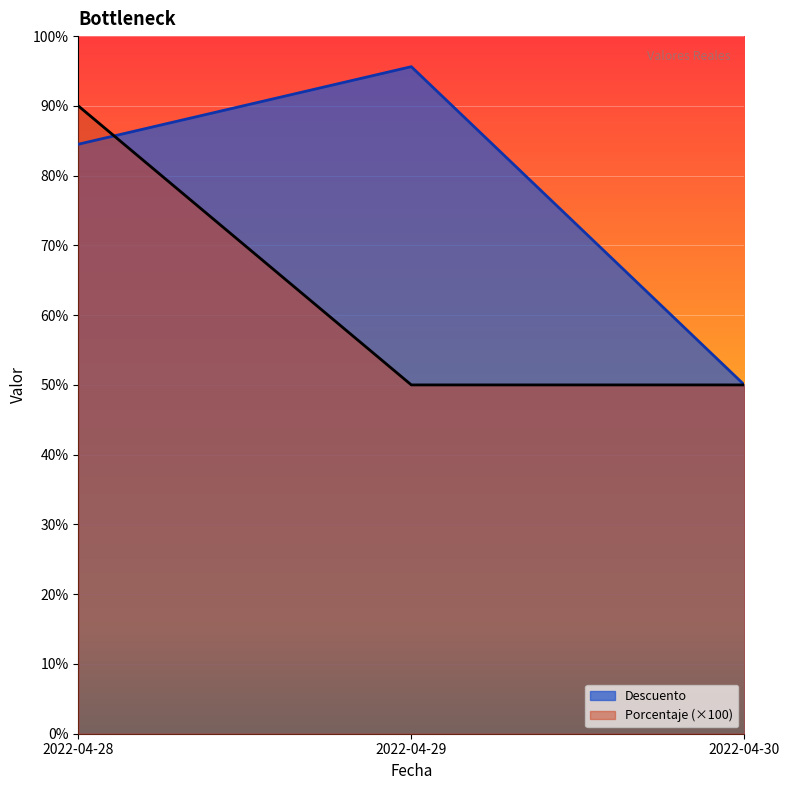

What is the maximum value shown in the chart?

95.6